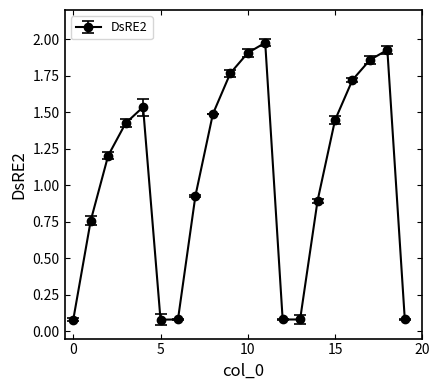

True or false: there are more than 1 points higher than both neighbors.

True